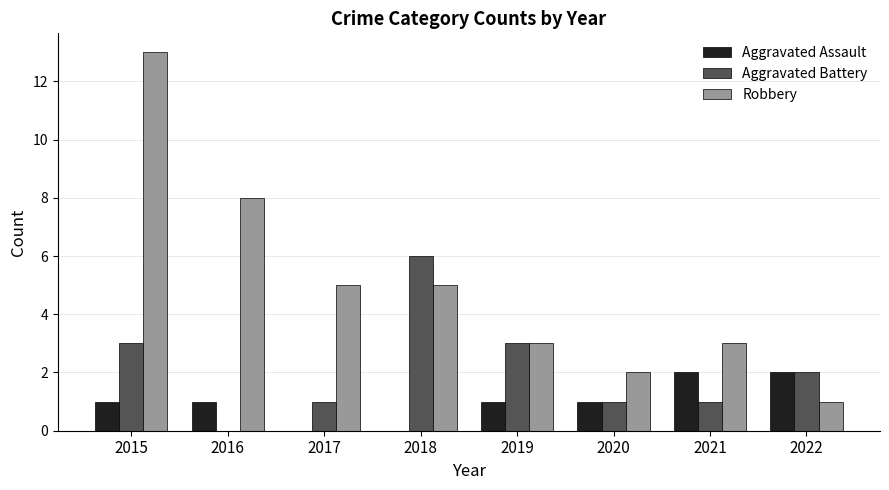

Reading left to right, extract all data points from this chart.

Aggravated Assault: 1	1	0	0	1	1	2	2
Aggravated Battery: 3	0	1	6	3	1	1	2
Robbery: 13	8	5	5	3	2	3	1